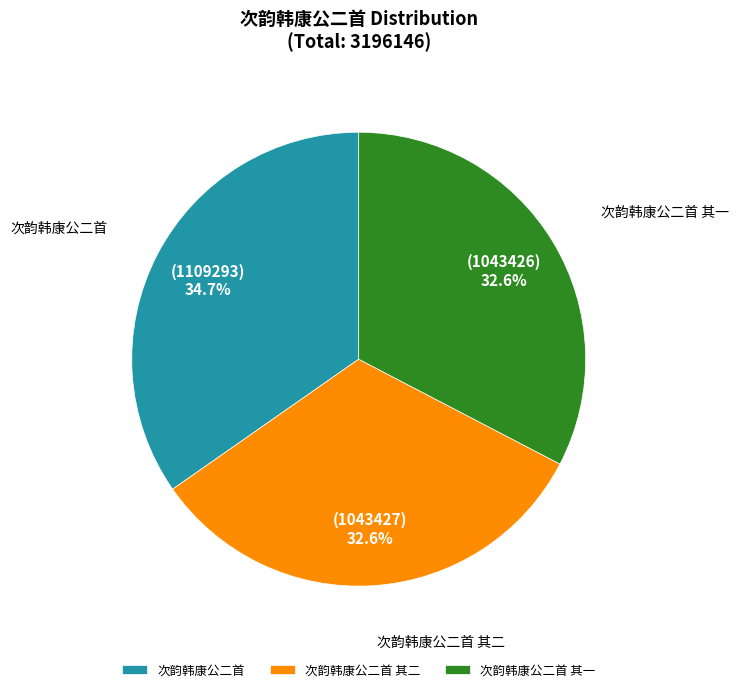

Does 次韵韩康公二首 其一 account for over 50% of the chart?

No